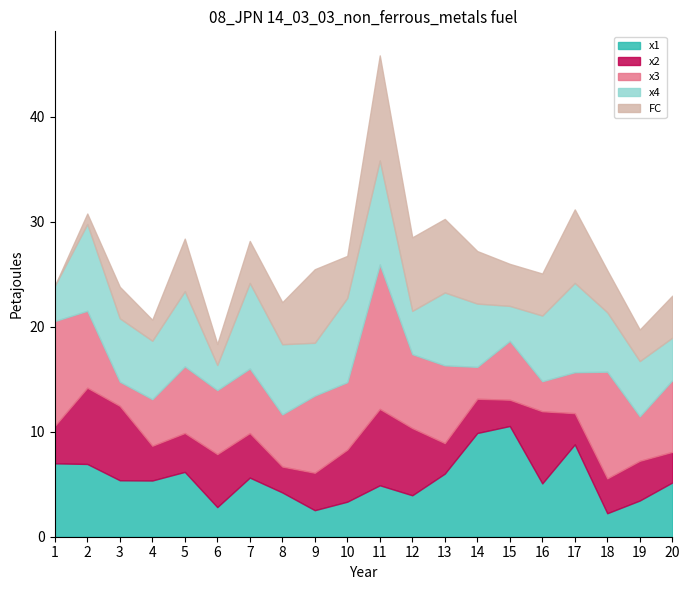

Is the value of x4 at 4 greater than the value of x2 at 4?

Yes